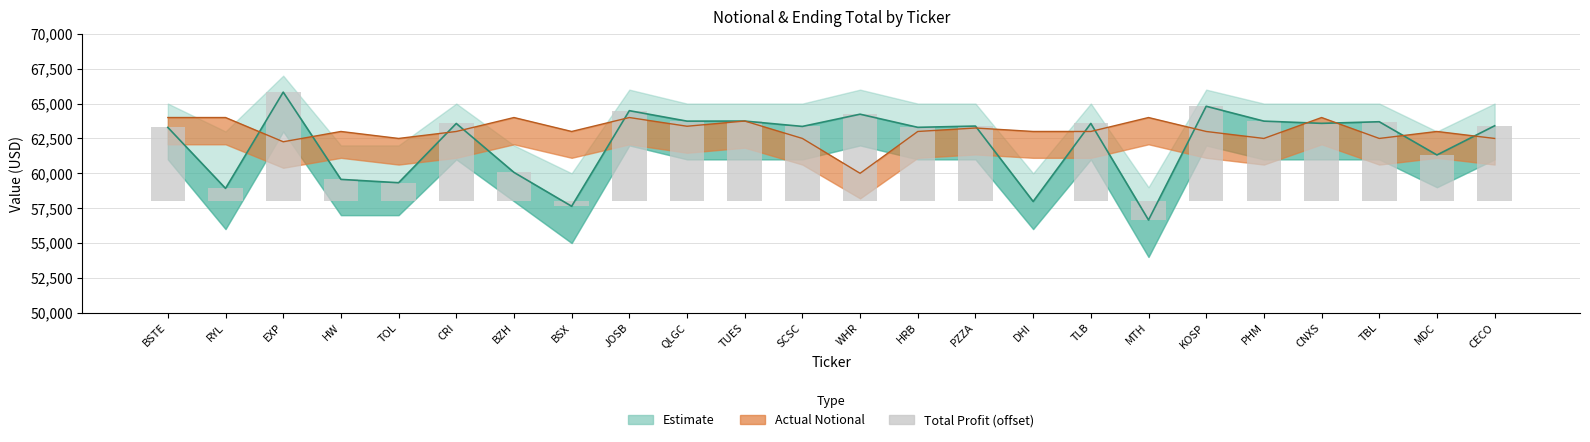

Rank the categories by value from highest to lowest.

EXP, KOSP, JOSB, WHR, TUES, PHM, QLGC, TBL, CNXS, TLB, CRI, CECO, PZZA, SCSC, HRB, BSTE, MDC, BZH, HW, TOL, RYL, DHI, BSX, MTH